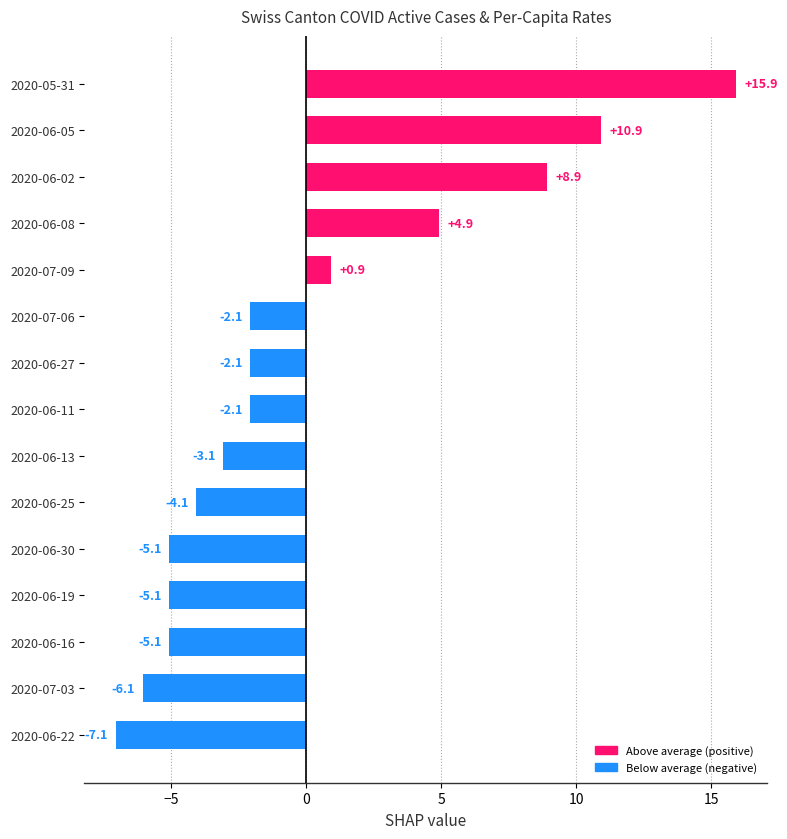

Where is the data nearest to the value 4?

2020-06-08